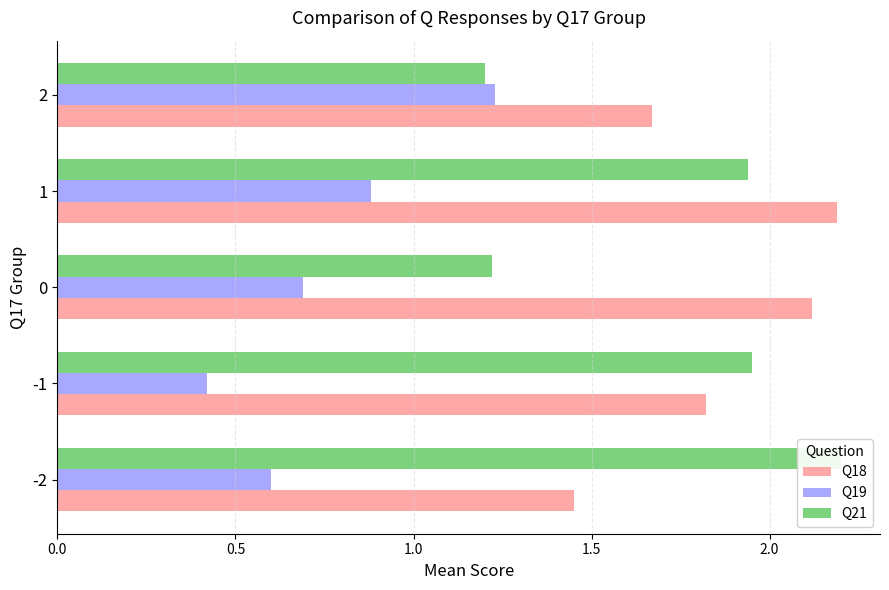

True or false: Q19 has a value of 0.1 at -2.

False